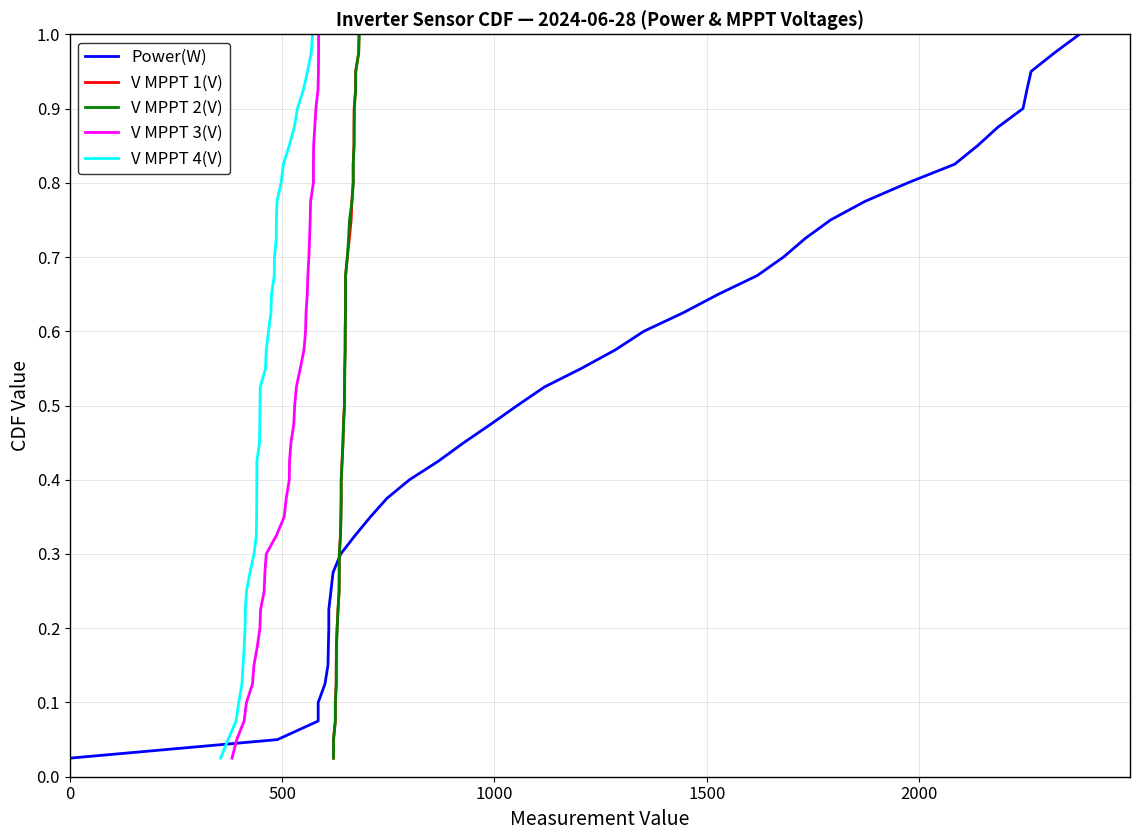

What is the maximum value shown in the chart?

1.0